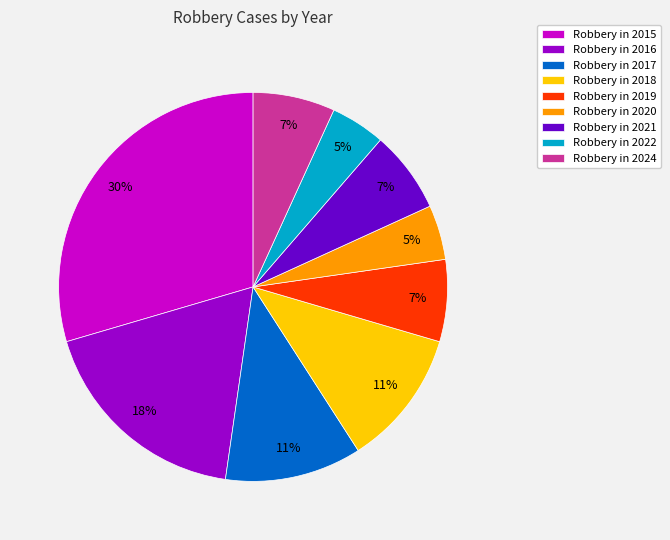

True or false: Robbery in 2016 accounts for 4% of the total.

False